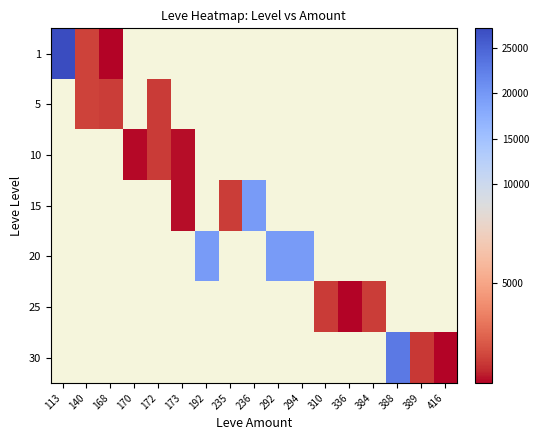

At which category does the chart reach its peak across all series?

113